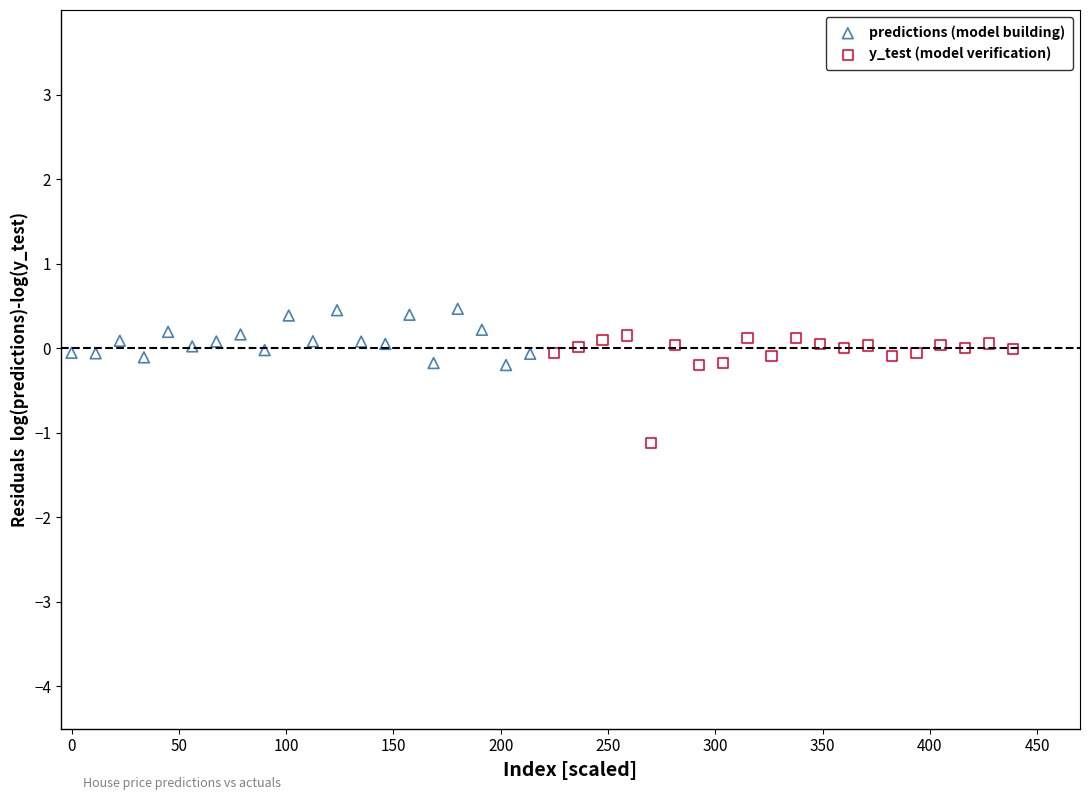

Which series contains the lowest Y value?

y_test (model verification)